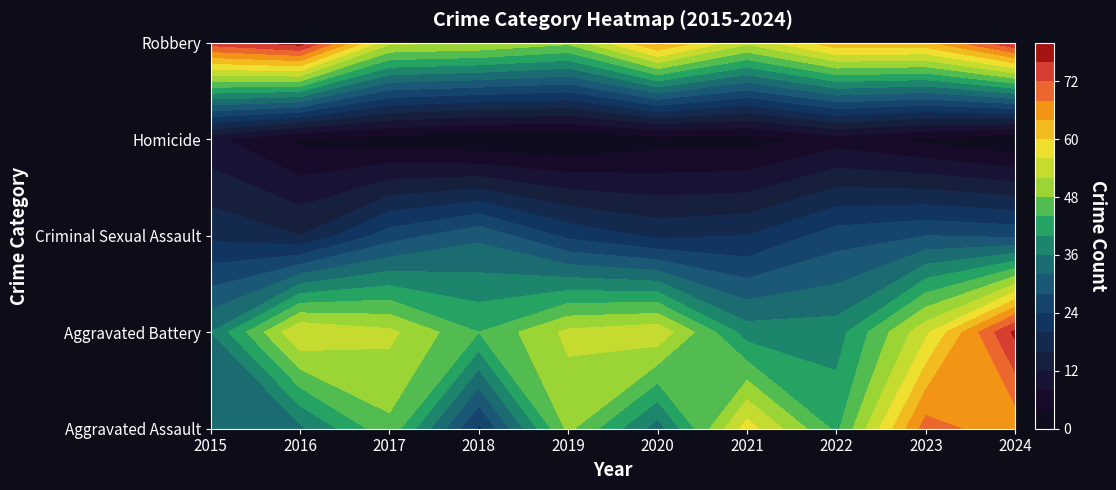

Reading left to right, transcribe all the data shown in this chart.

Aggravated Assault: 35	35	47	23	49	34	58	43	70	65
Aggravated Battery: 36	56	53	44	53	55	38	38	55	77
Criminal Sexual Assault: 19	16	26	31	23	19	20	26	28	27
Homicide: 9	3	2	0	0	2	2	6	3	0
Robbery: 74	78	53	52	49	65	53	63	63	76